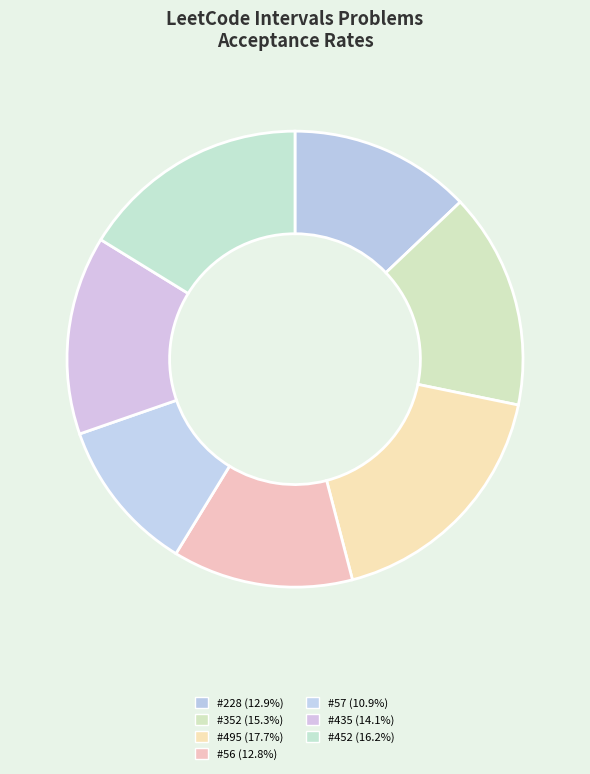

How many slices are in this pie chart?

7